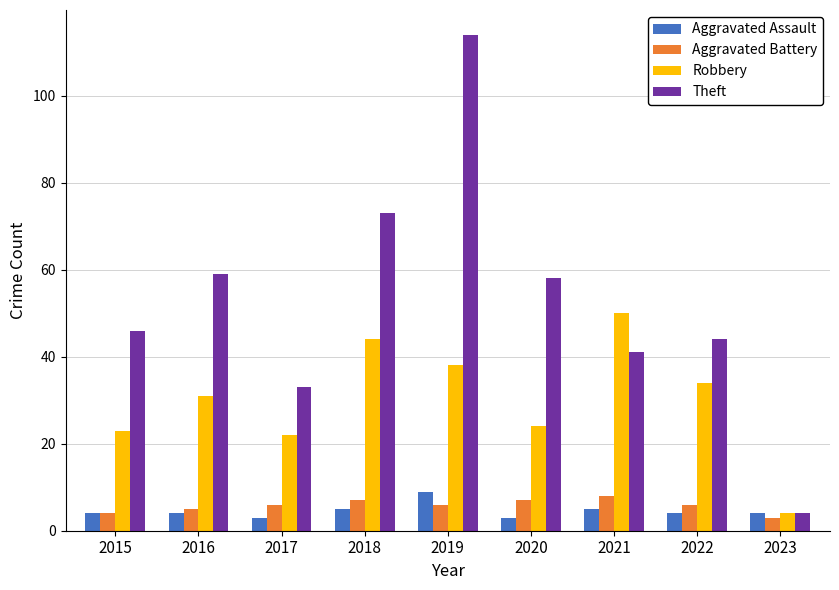

How many bars are there in each group?

4